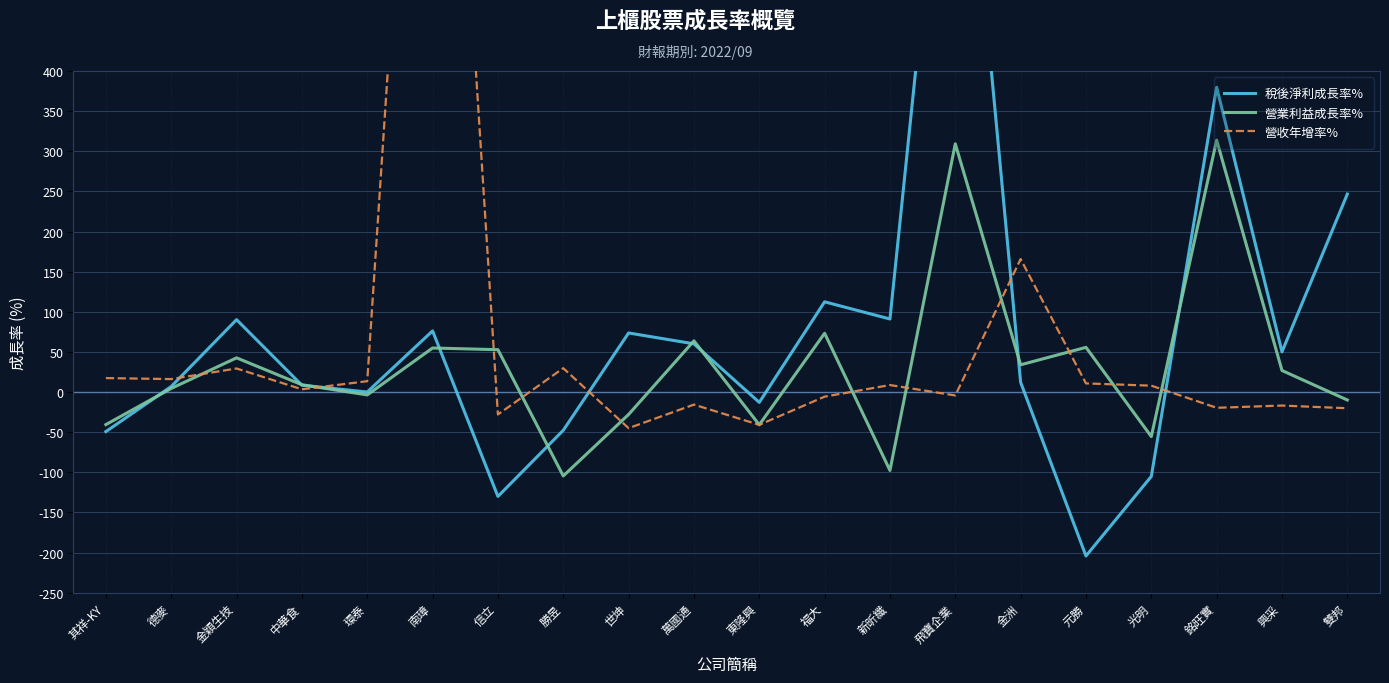

What is the difference between the highest and lowest values at 銘旺實?

399.3